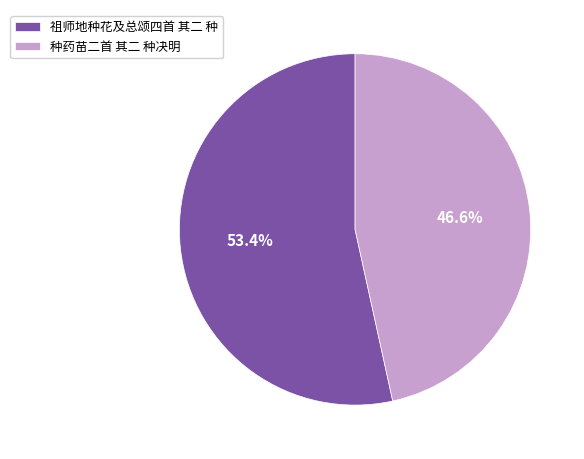

What is the ratio of the value at 祖师地种花及总颂四首 其二 种 to the value at 种药苗二首 其二 种决明?

1.1